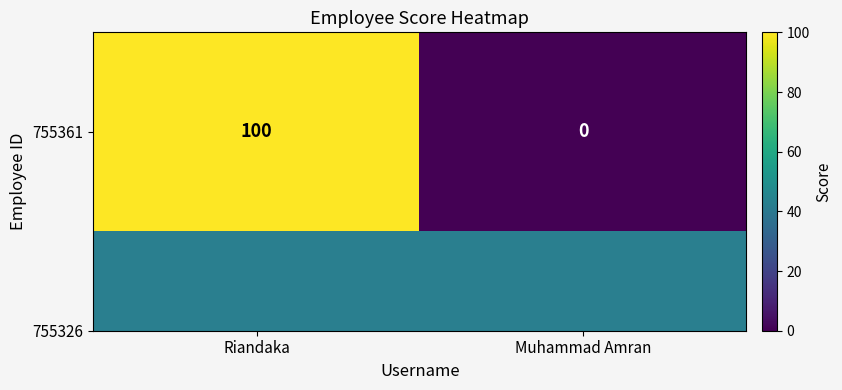

The value at Riandaka is 49. True or false?

False